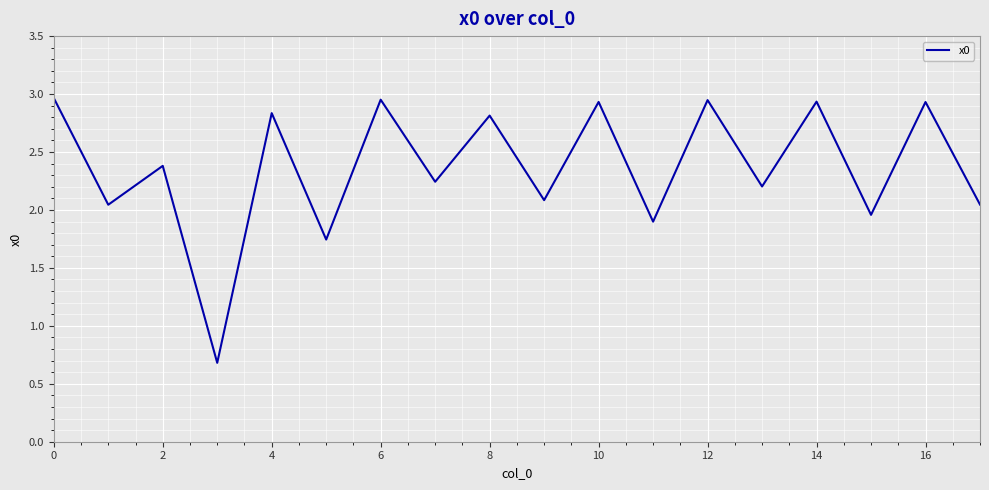

What is the difference between the maximum and minimum values?

2.3